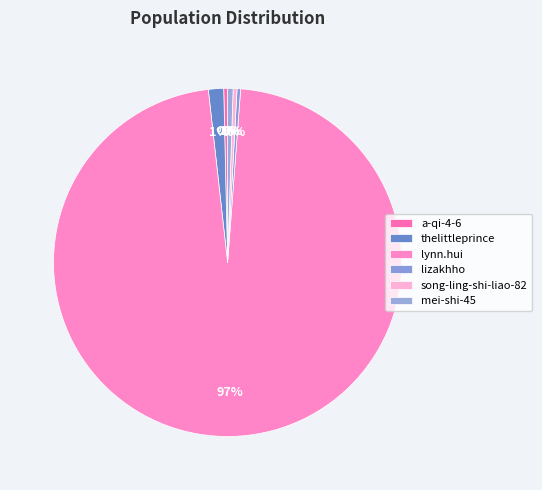

Is it true that mei-shi-45 is 1% of the pie?

True